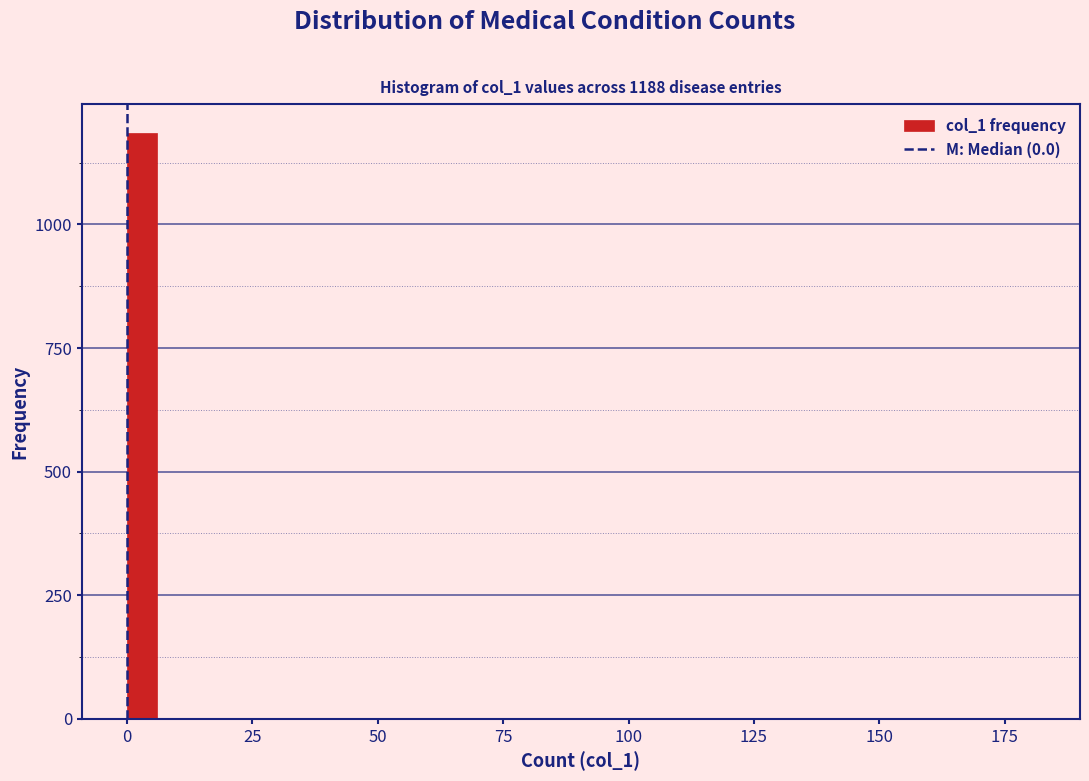

Read against the x-axis, roughly where is the centre of the tallest bar?

5